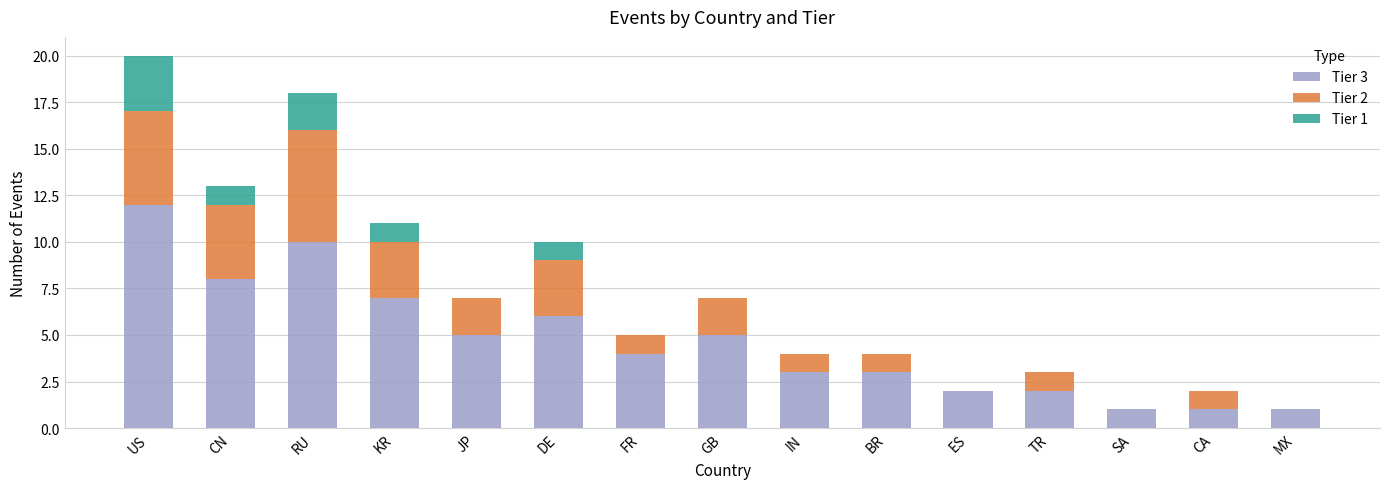

Where is Tier 3 nearest to the value 6?

DE